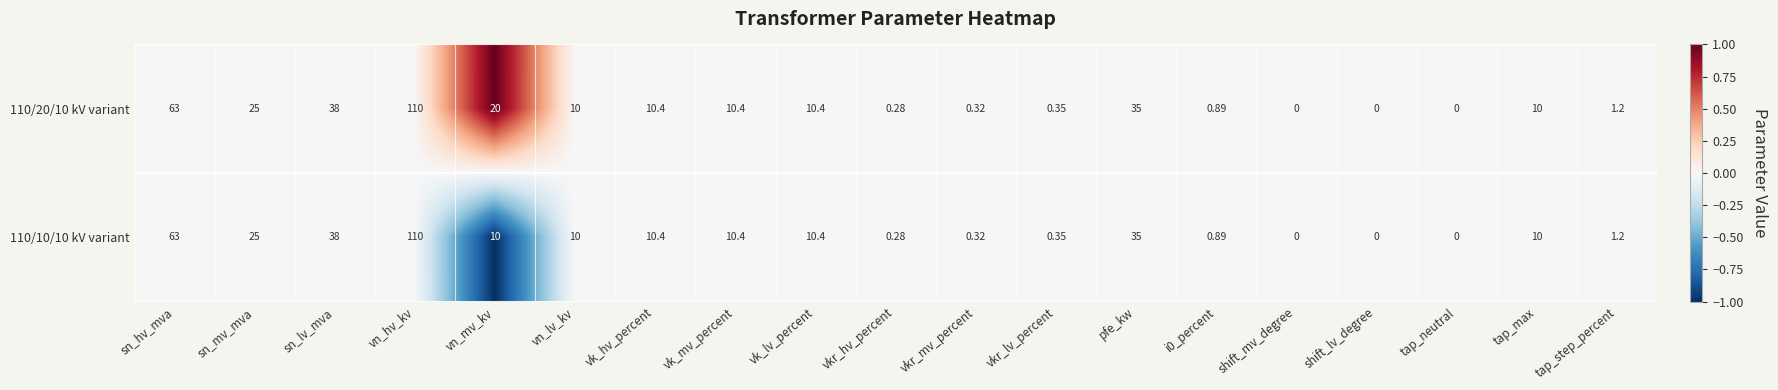

At which category is the sum across all series the highest?

vn_hv_kv